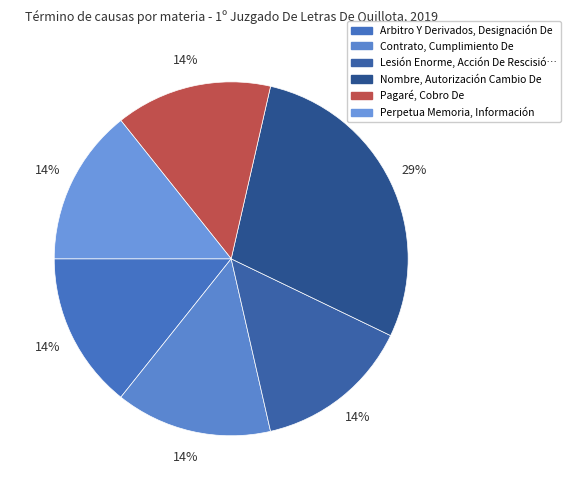

What is the smallest slice in the pie chart?

Arbitro Y Derivados, Designación De